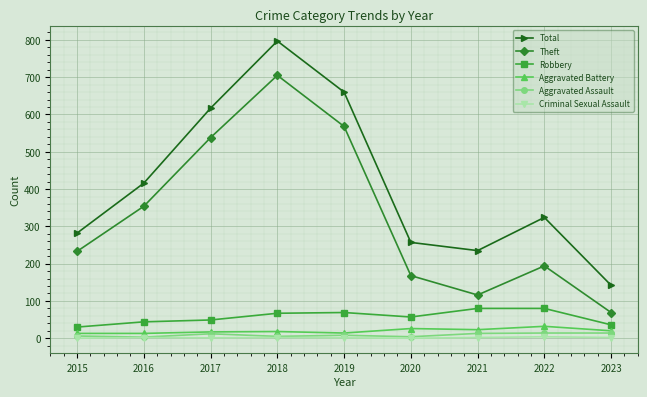

Count the number of data series in this chart.

6